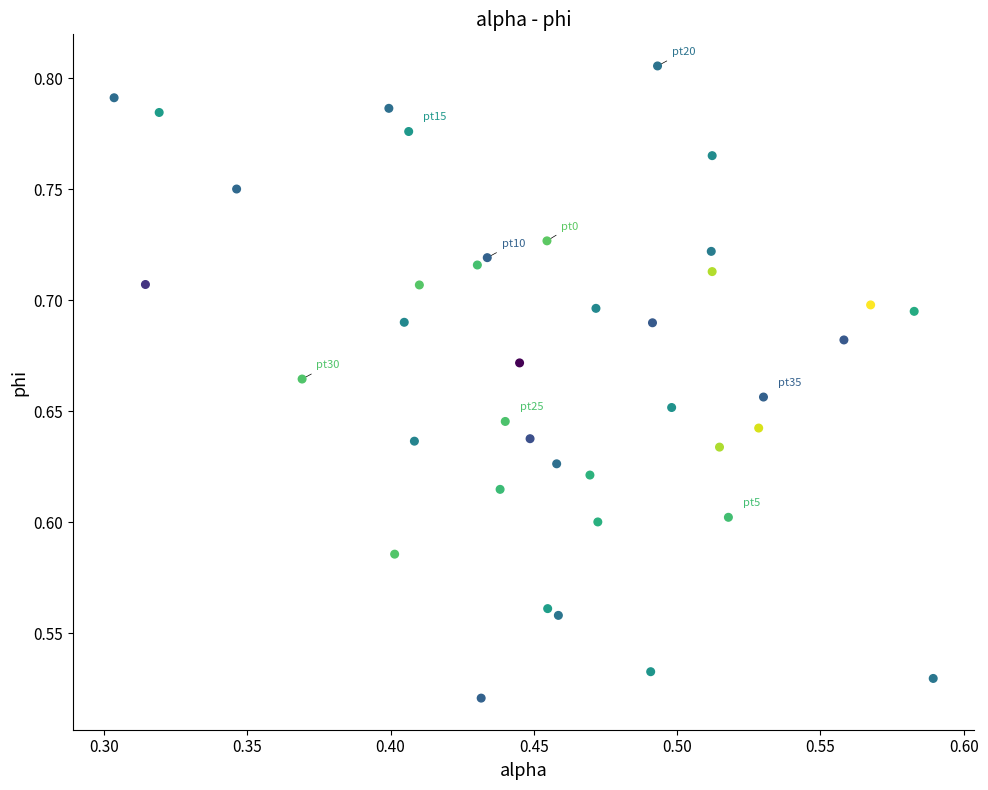

What is the range of X values (max minus min)?

0.3